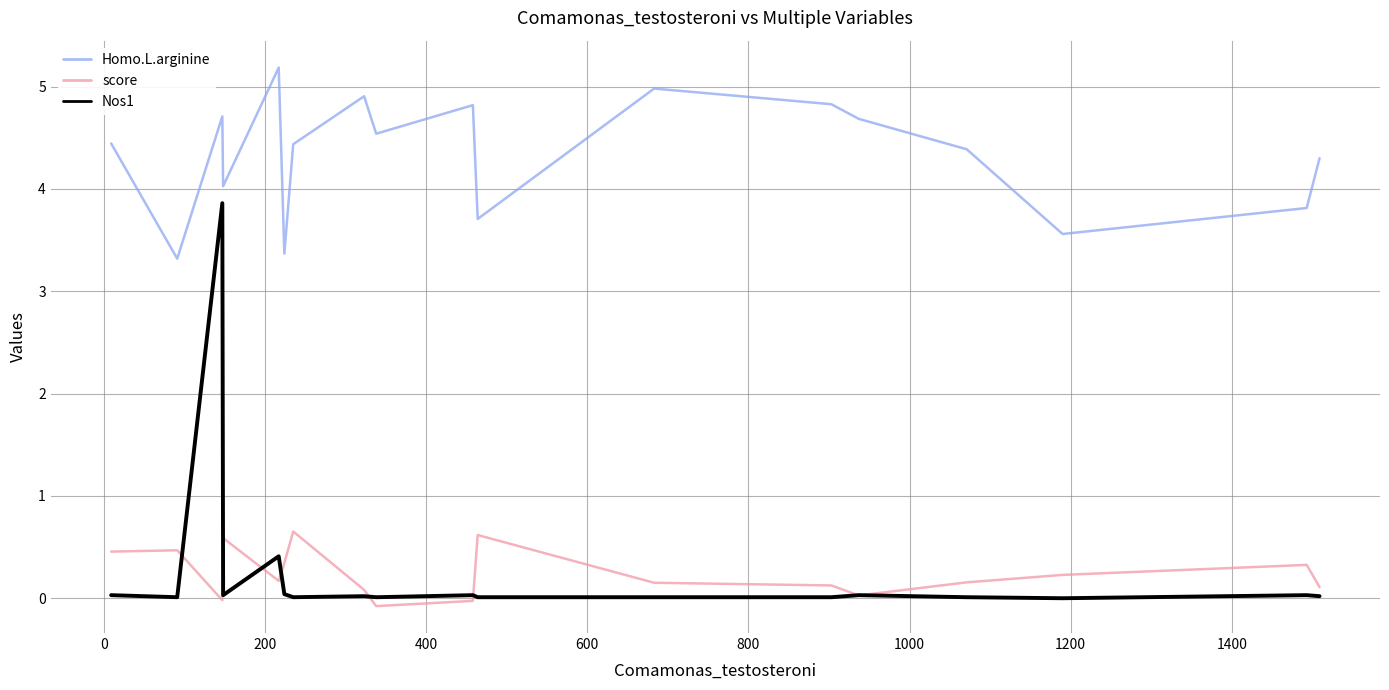

Rank the series by their maximum value, from lowest to highest.

score, Nos1, Homo.L.arginine